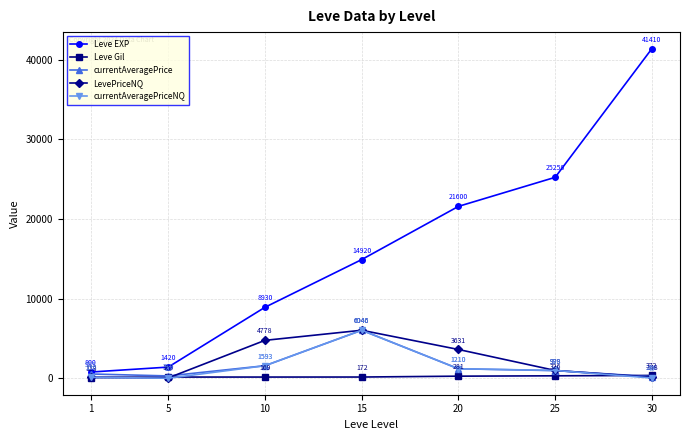

Where is Leve EXP nearest to the value 21105?

20